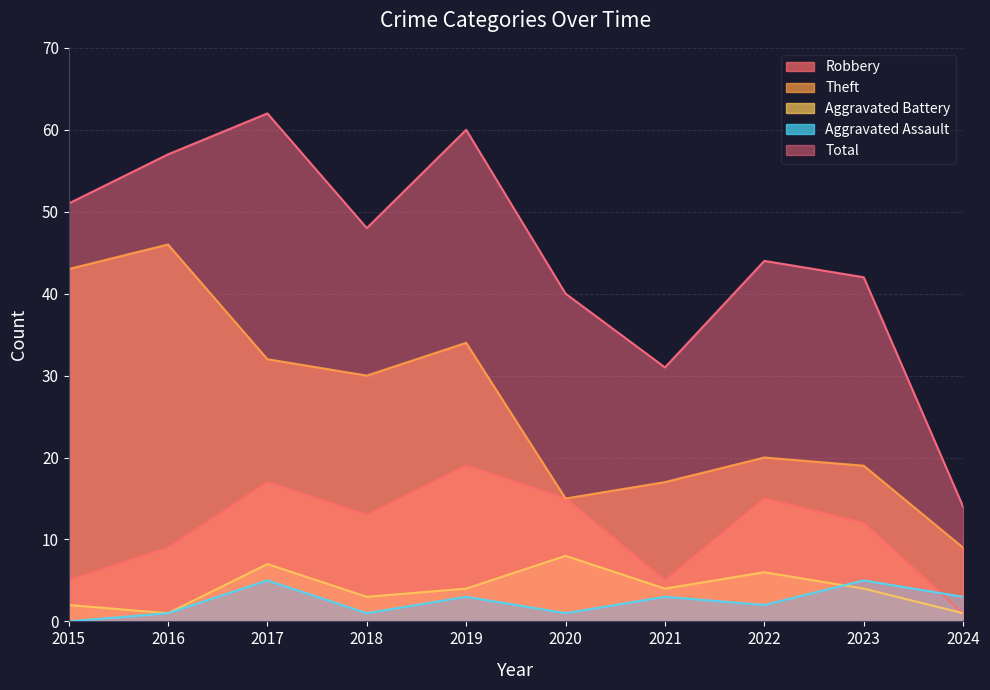

Where is Aggravated Battery nearest to the value 4?

2019